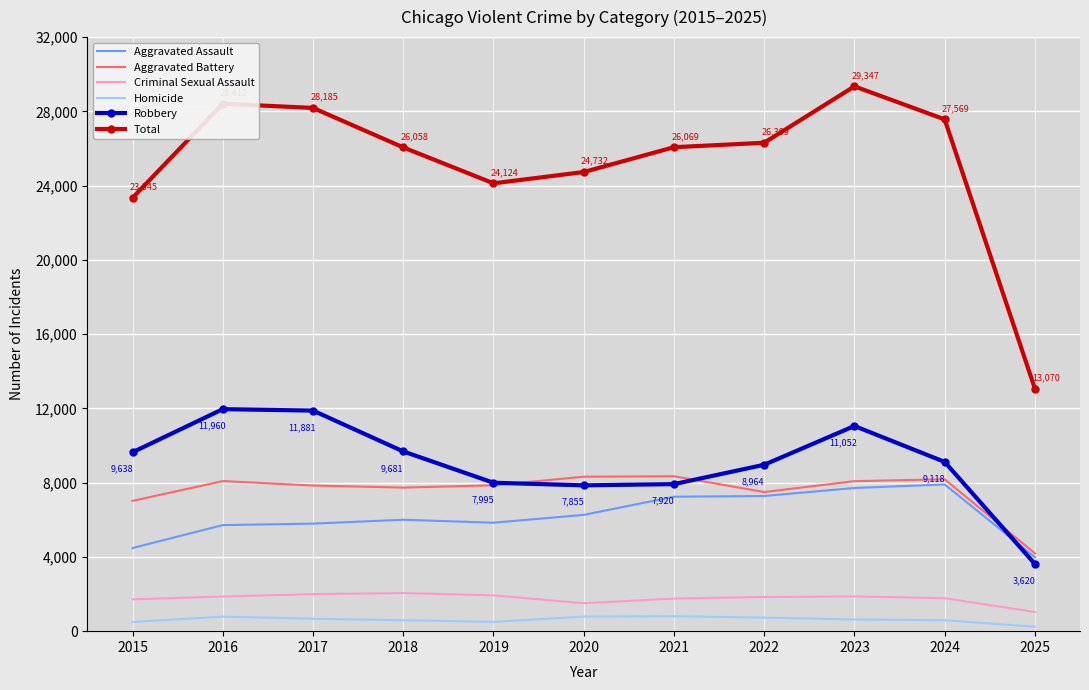

In Robbery, how many points are lower than both neighbors (excluding endpoints)?

1